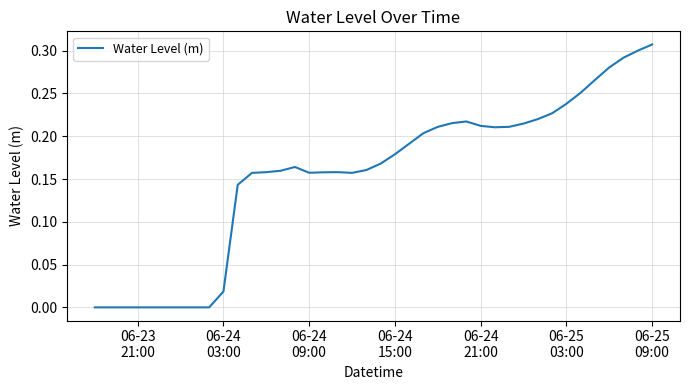

Does the chart display data point markers on the line(s)?

No